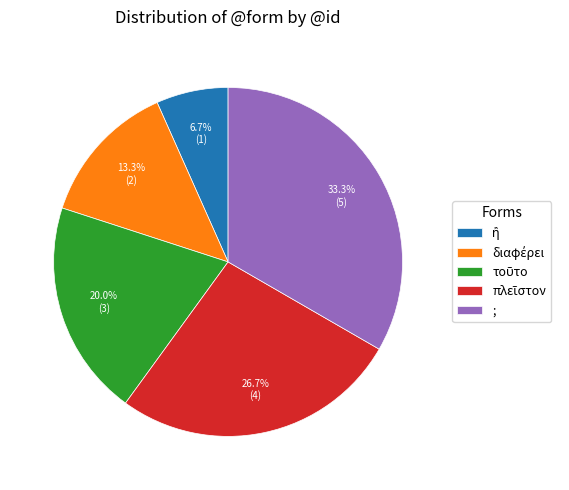

What is the largest slice in the pie chart?

;